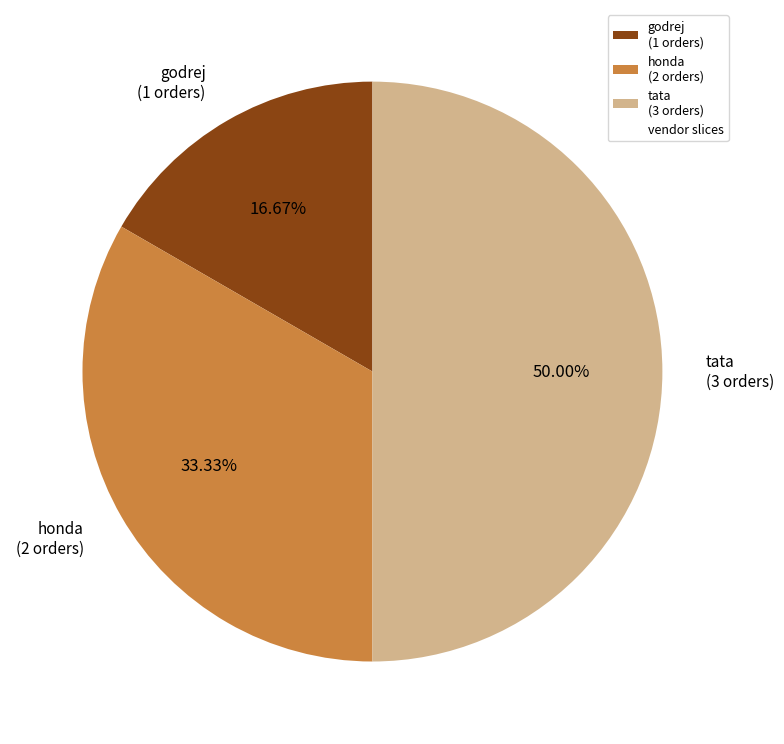

What is the smallest slice in the pie chart?

godrej